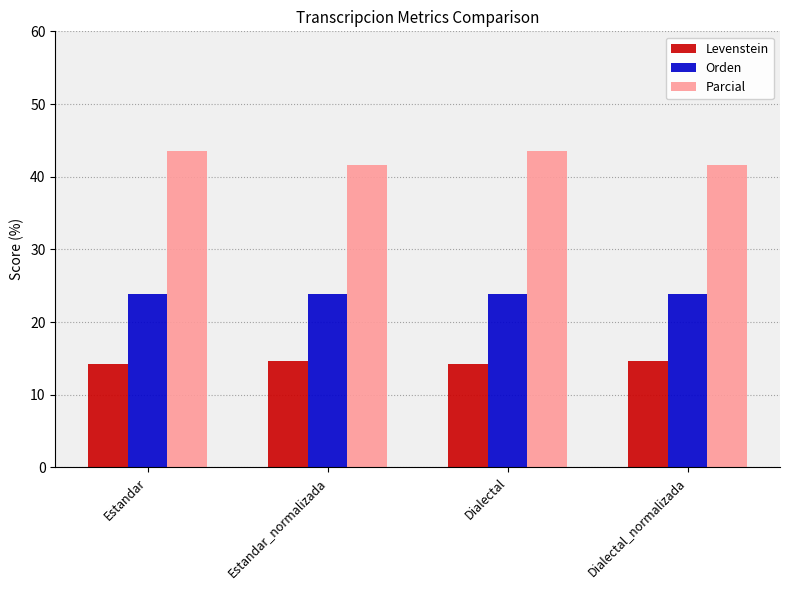

List the series in order of their peak value, highest first.

Parcial, Orden, Levenstein